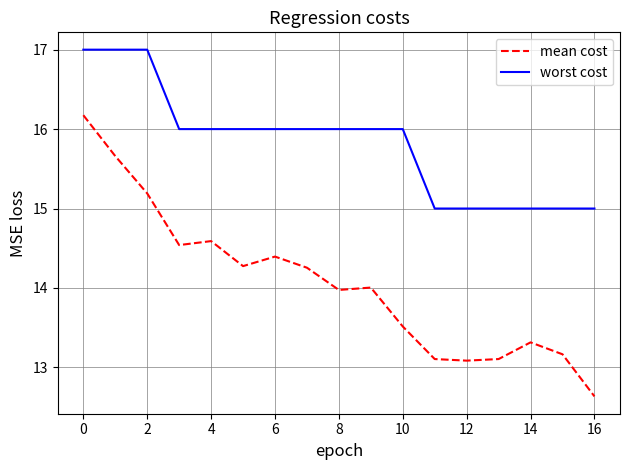

Rank the series by their average value, from lowest to highest.

mean cost, worst cost